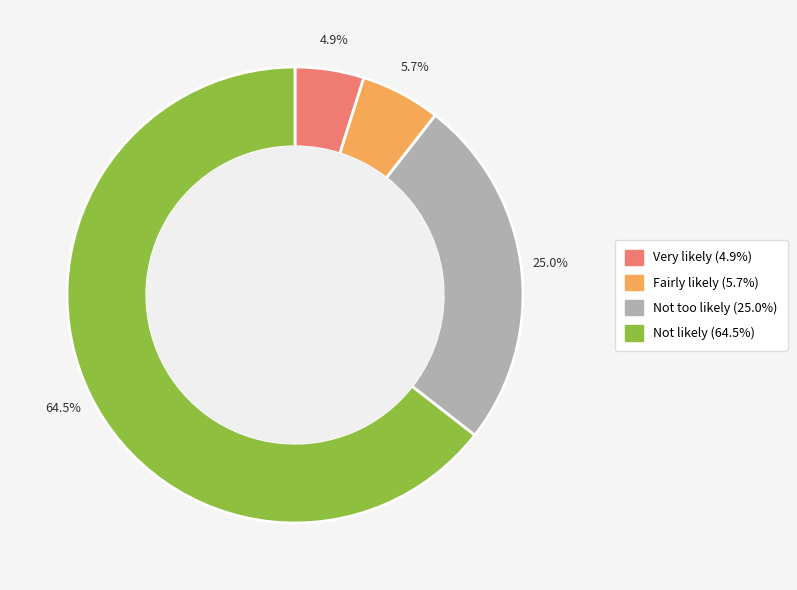

The Not likely slice represents 51% of the pie. True or false?

False